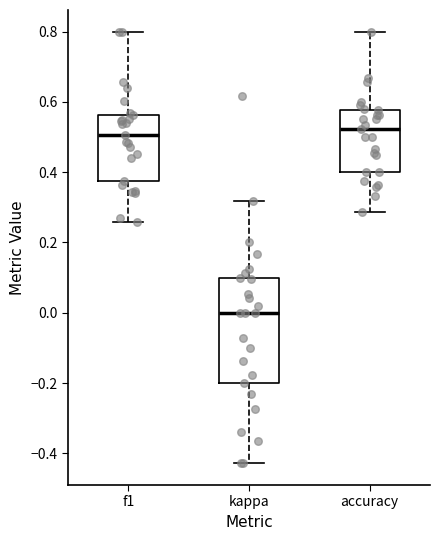

Where does the lower whisker of the box for f1 end on the y-axis? The values are not printed on the chart, so give them approximately, as read against the axis.

0.26